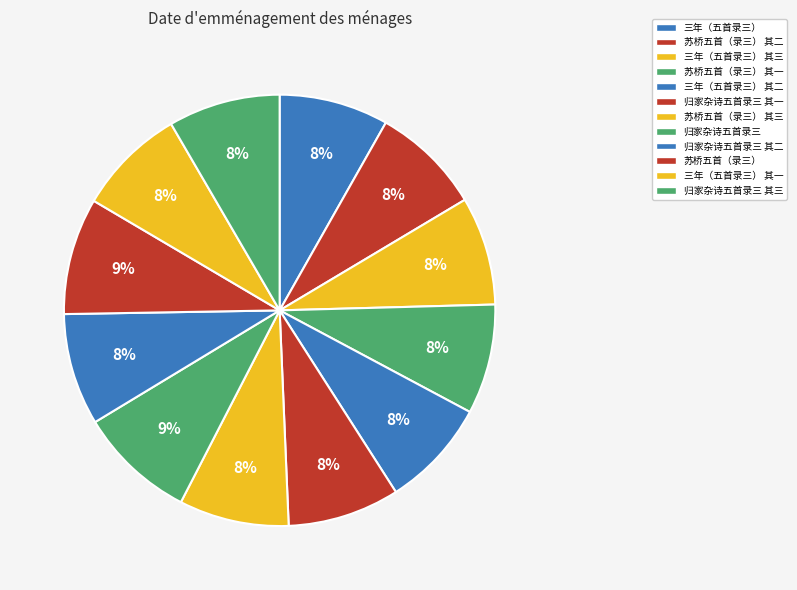

What is the largest slice in the pie chart?

归家杂诗五首录三